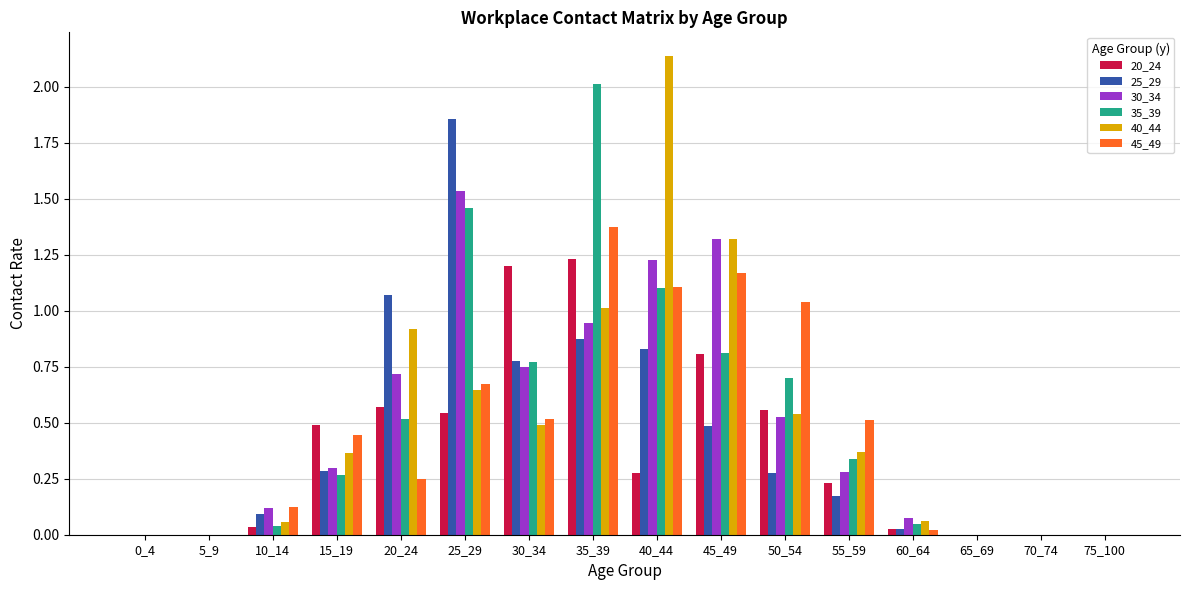

Where is 40_44 nearest to the value 1?

35_39